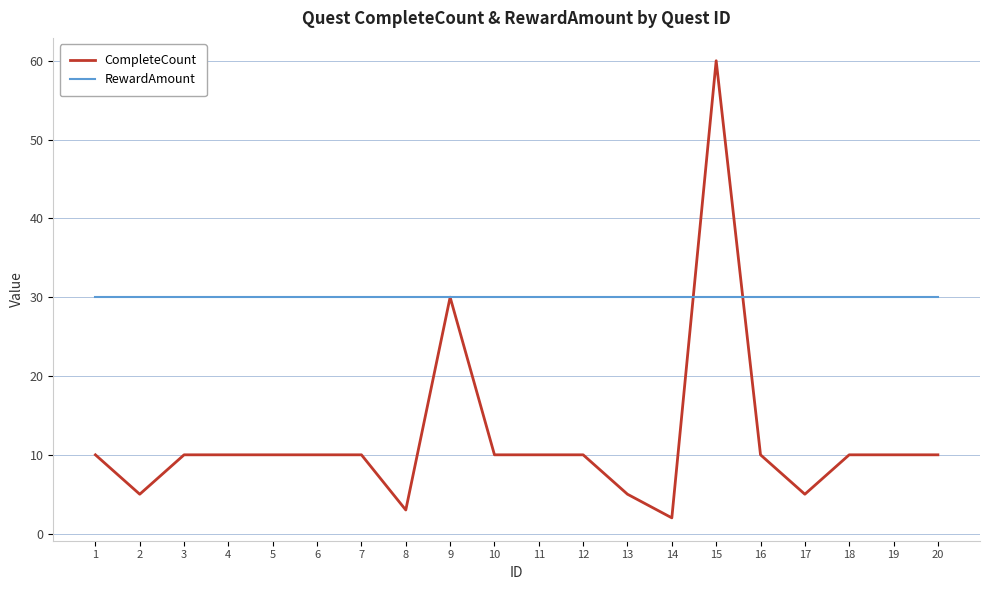

Which category has the highest value across all series?

15